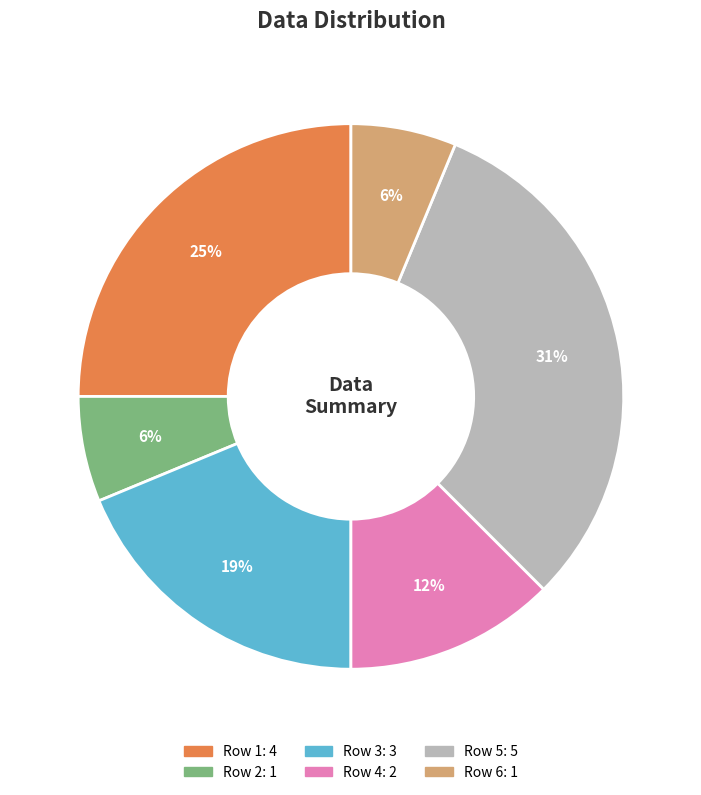

To the nearest percent, what is the average slice percentage?

17%